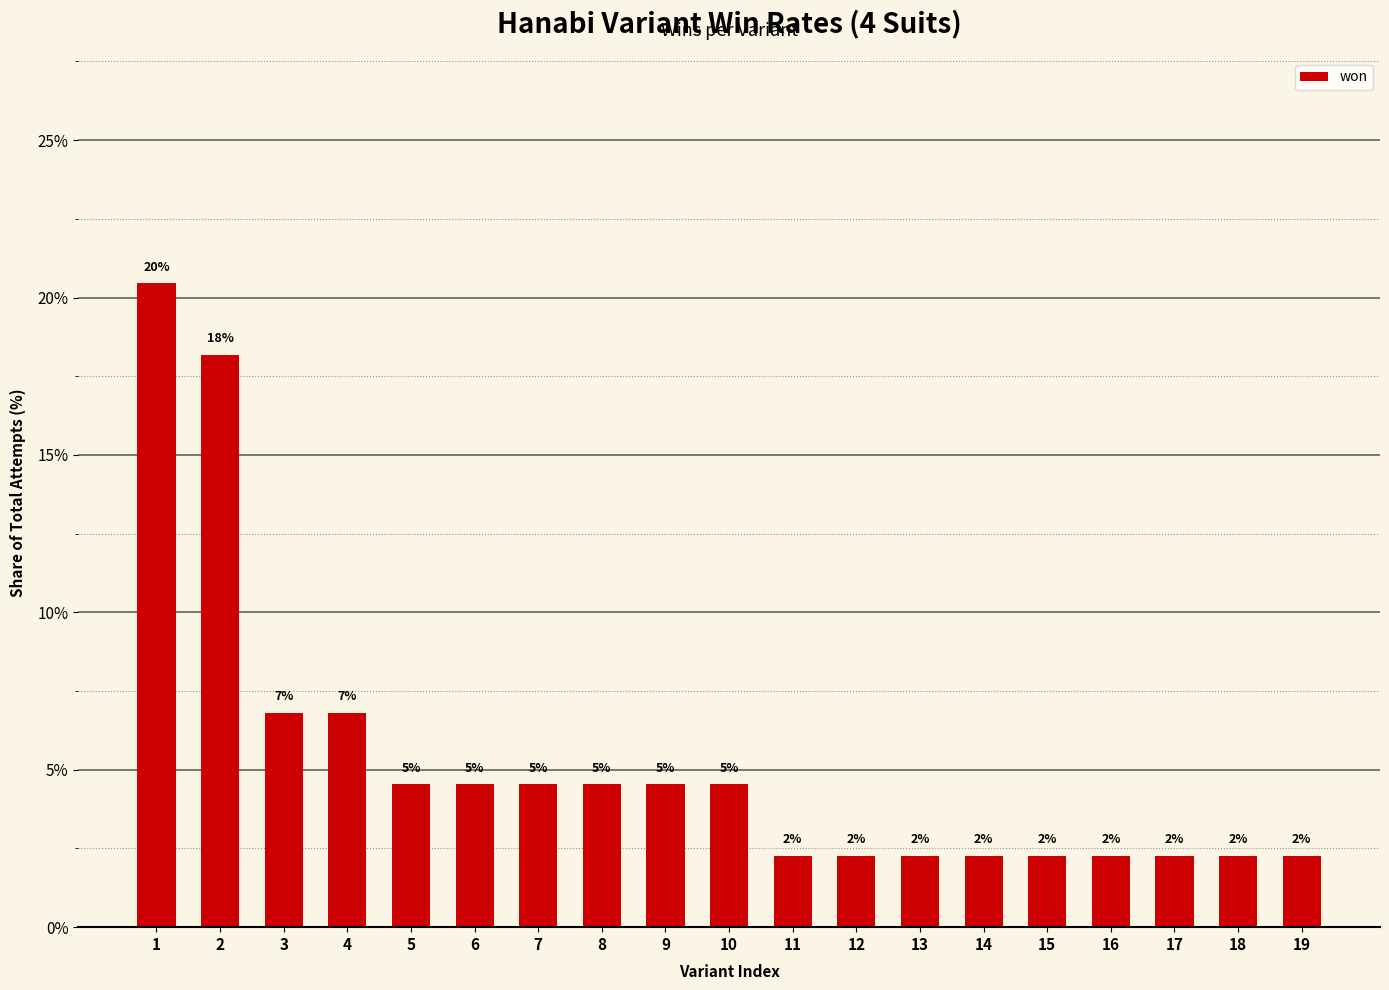

Reading left to right, extract all data points from this chart.

1=20.5	2=18.2	3=6.8	4=6.8	5=4.5	6=4.5	7=4.5	8=4.5	9=4.5	10=4.5	11=2.3	12=2.3	13=2.3	14=2.3	15=2.3	16=2.3	17=2.3	18=2.3	19=2.3